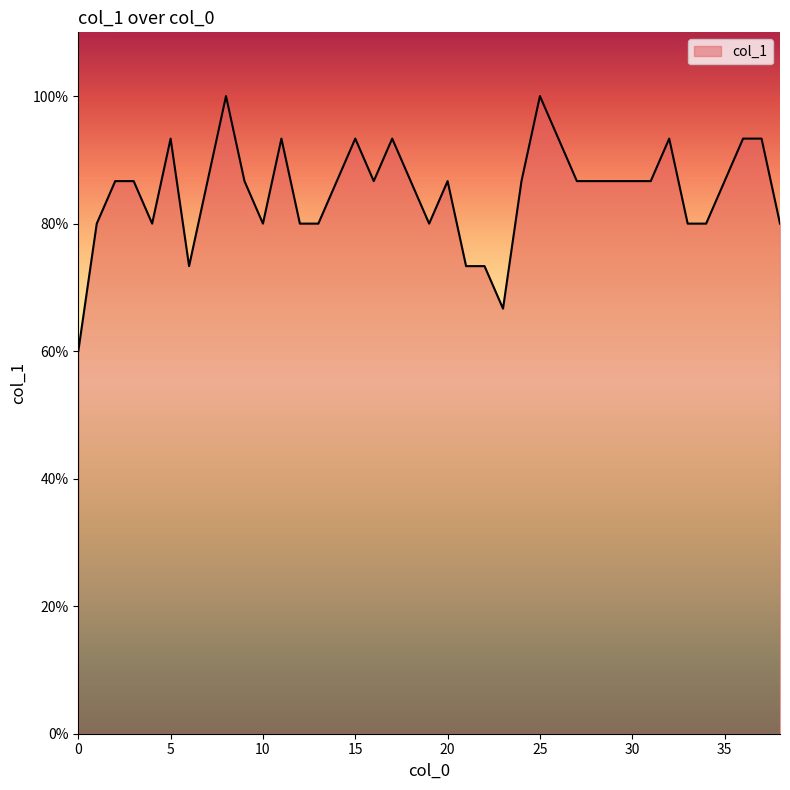

Does the chart have visible grid lines?

No